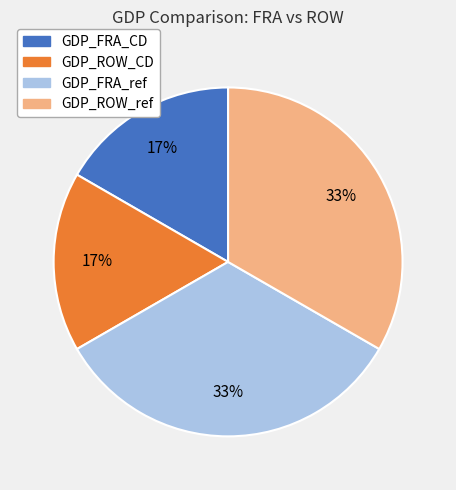

What is the ratio of the value at GDP_ROW_CD to the value at GDP_FRA_CD?

1.0